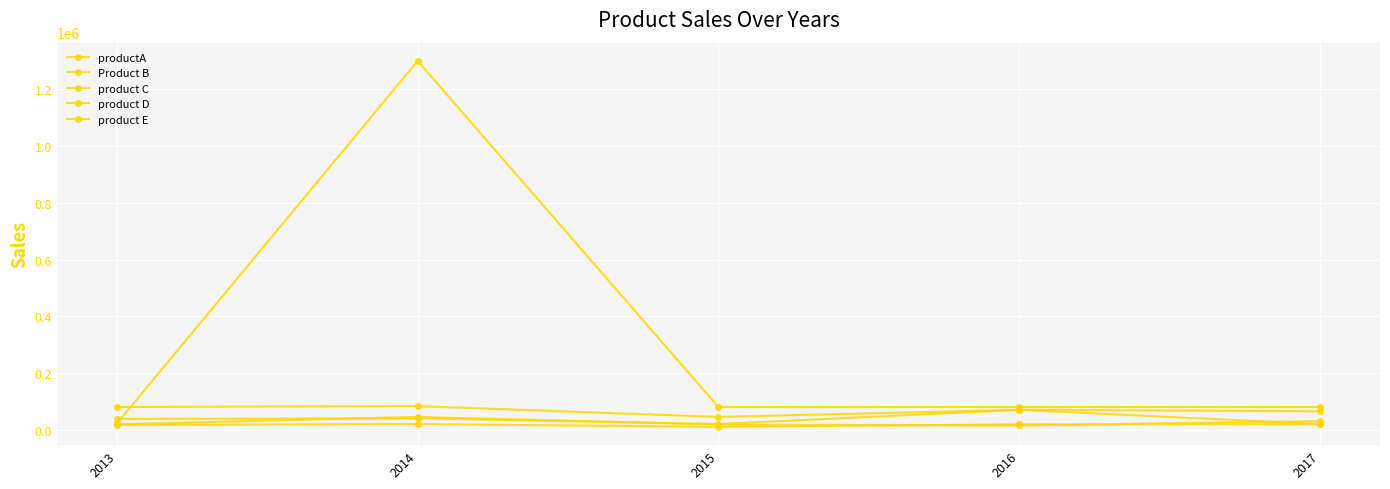

At which category does the chart reach its minimum across all series?

2015